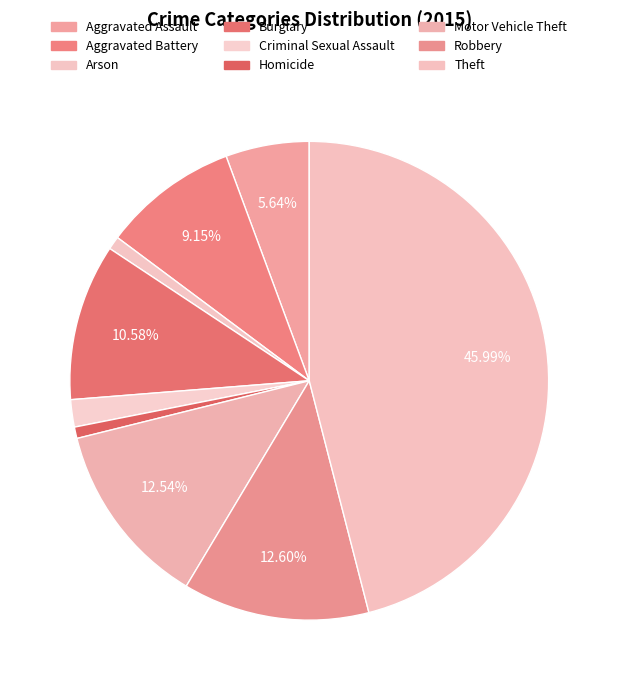

True or false: Arson accounts for 1% of the total.

True